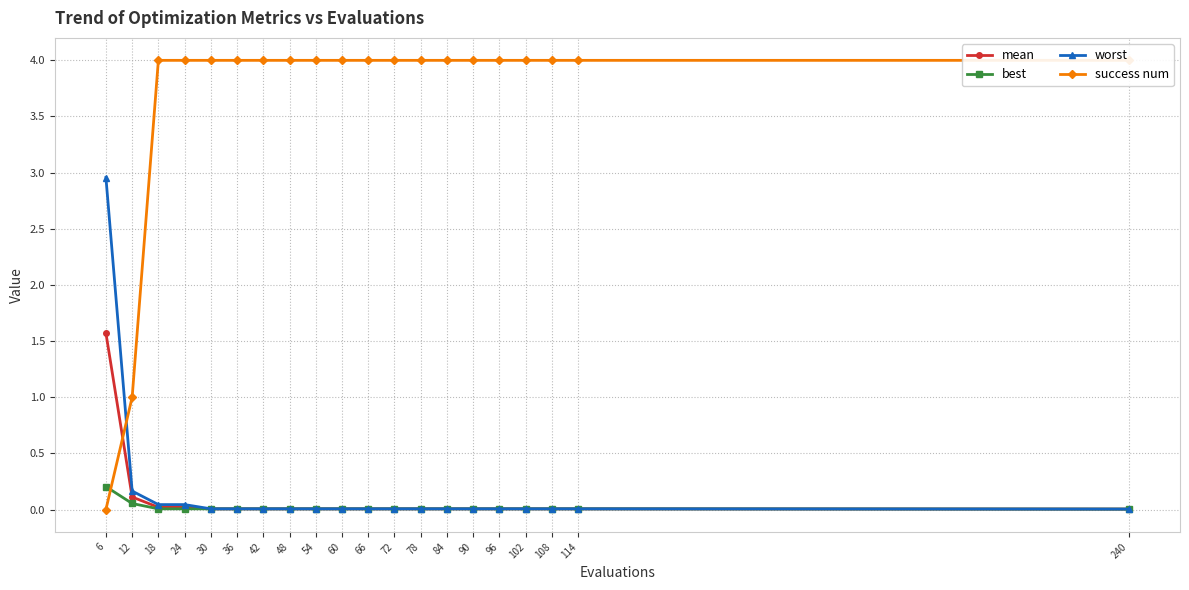

Between 102 and 6, which is larger?

6